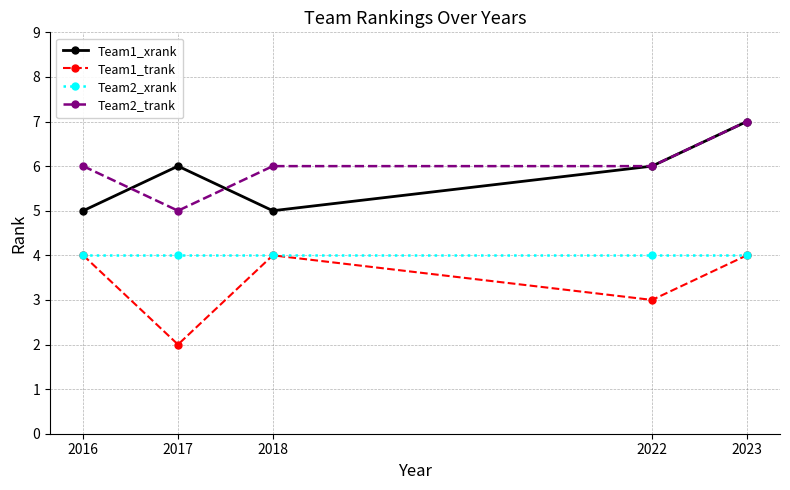

Which series changed the most between 2016 and 2017?

Team1_trank